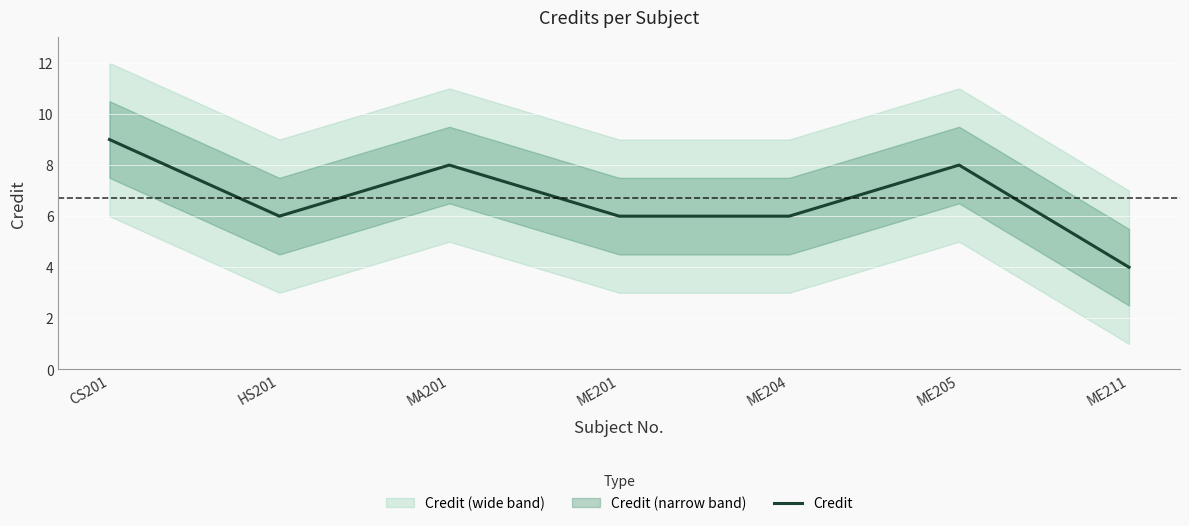

Where is the data nearest to the value 6?

HS201